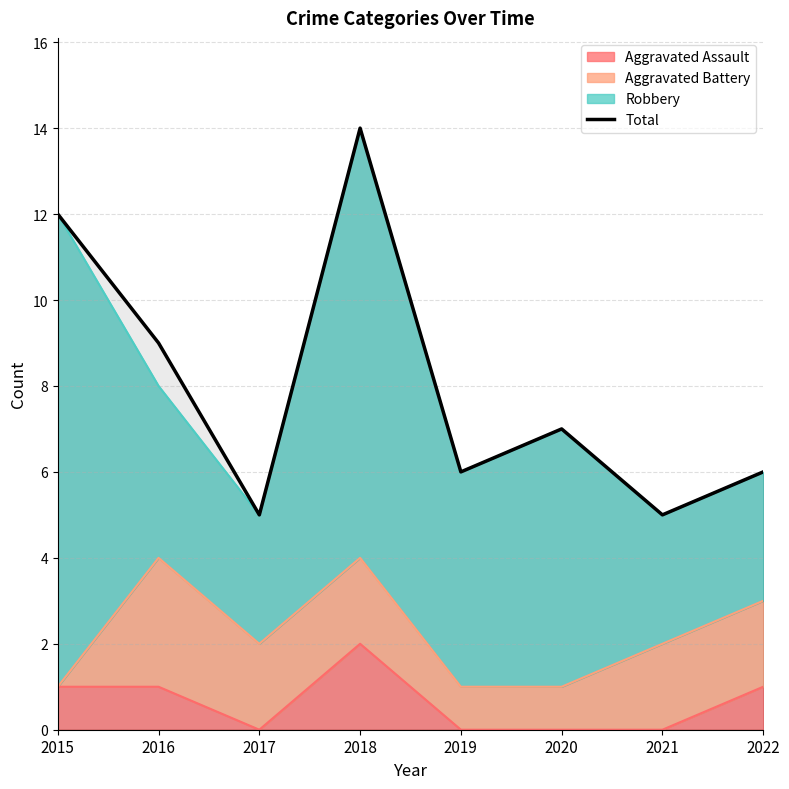

What is the ratio of the value at 2021 to the value at 2017?

1.0